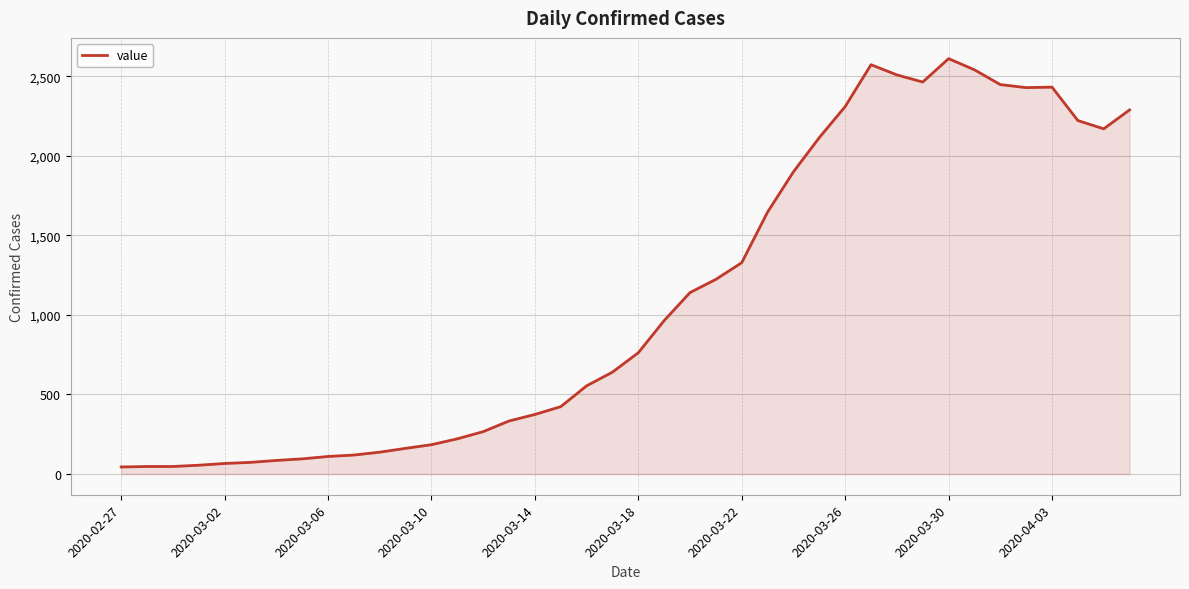

What is the difference between the maximum and second lowest values?

2563